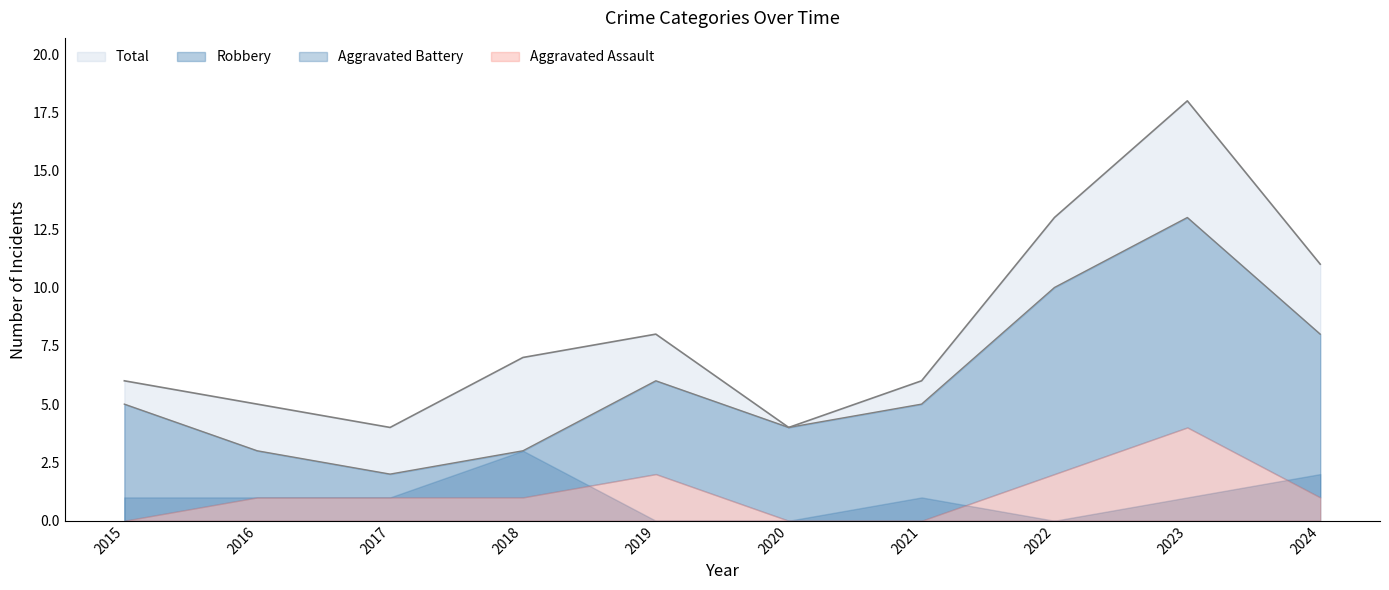

At which category is the sum across all series the highest?

2023